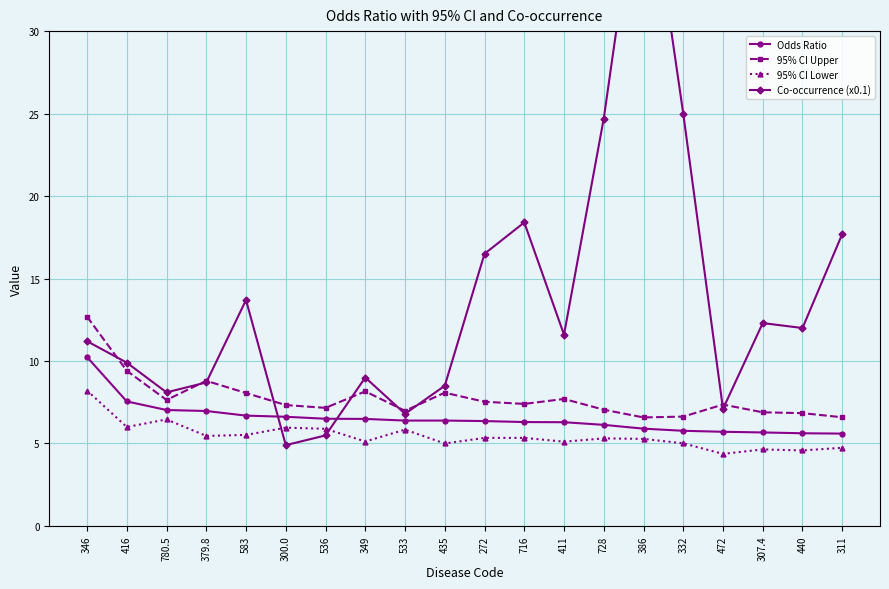

At how many categories does at least one series exceed 25?

1